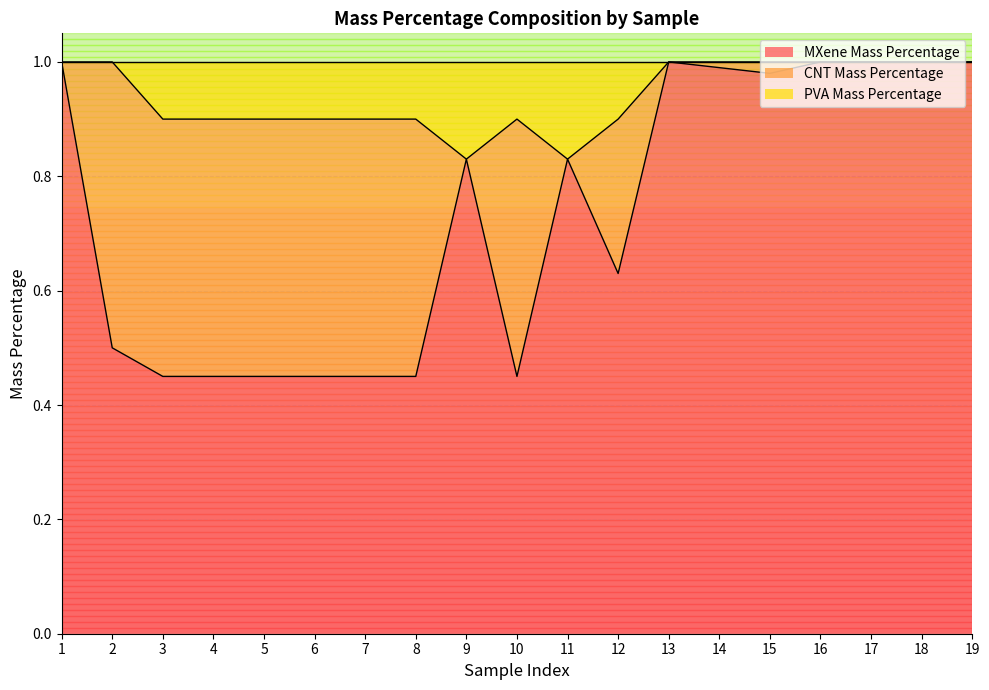

Does the chart display data point markers on the line(s)?

No